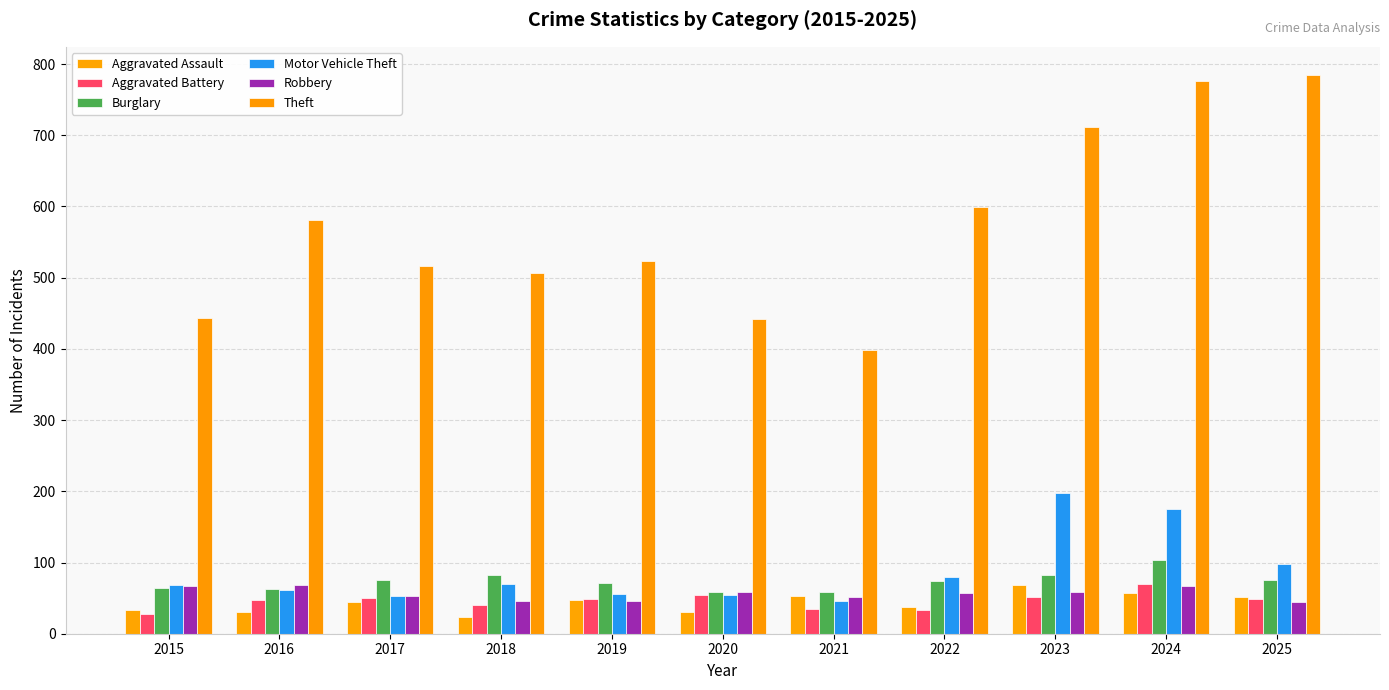

What is the difference between the highest and lowest values at 2021?

364